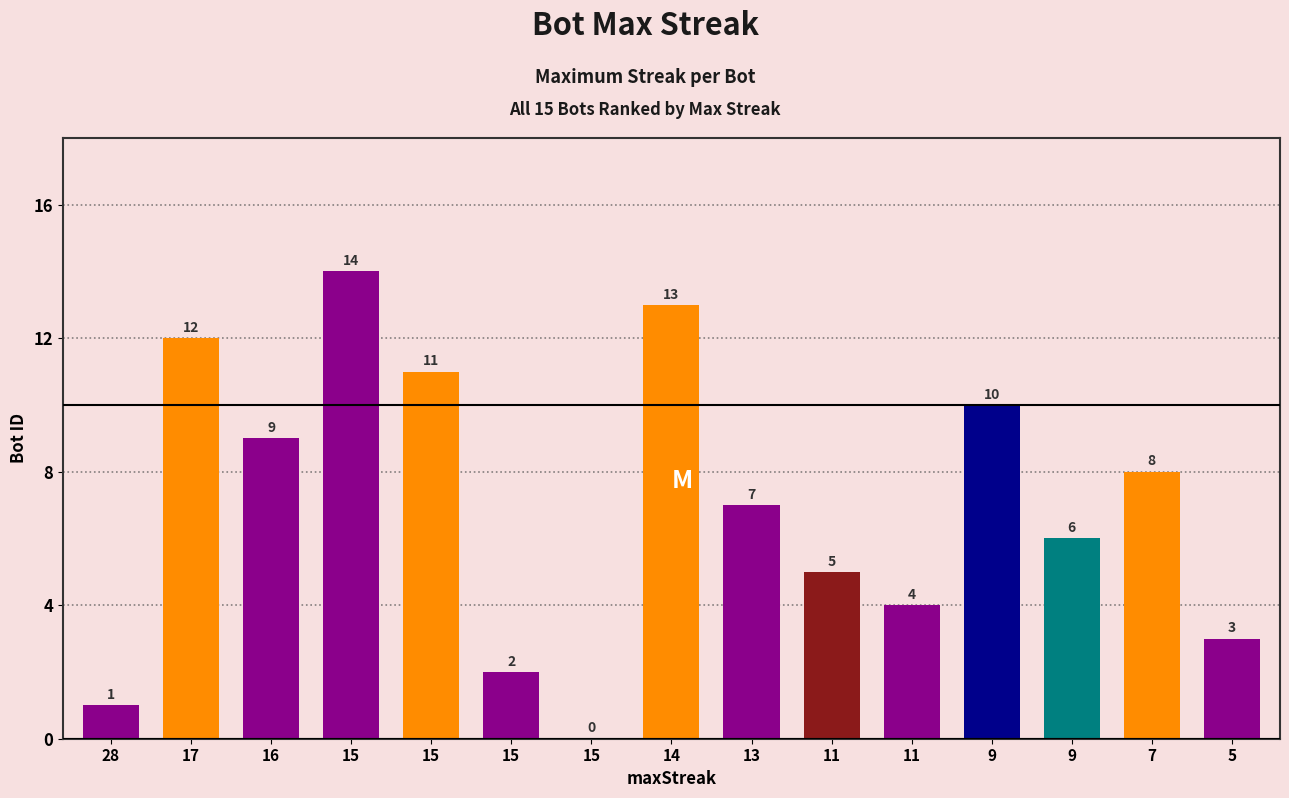

Count the number of categories in the chart.

15